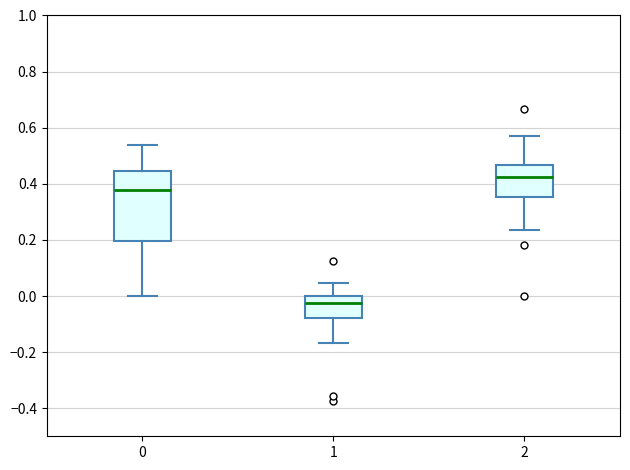

Where does the lower whisker of the box at x = 1 end on the y-axis? The values are not printed on the chart, so give them approximately, as read against the axis.

-0.16